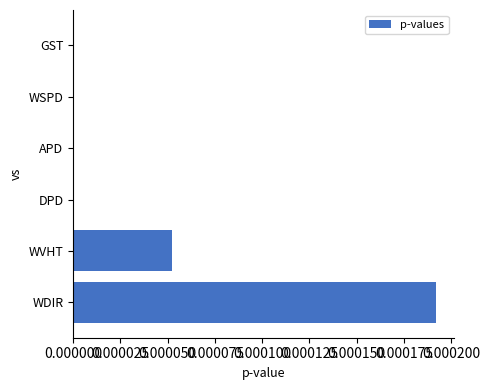

Between WVHT and WDIR, which is larger?

WDIR